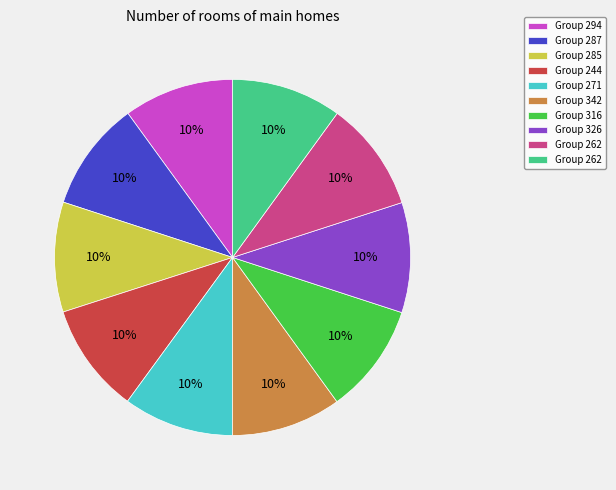

How many segments does this pie chart have?

10